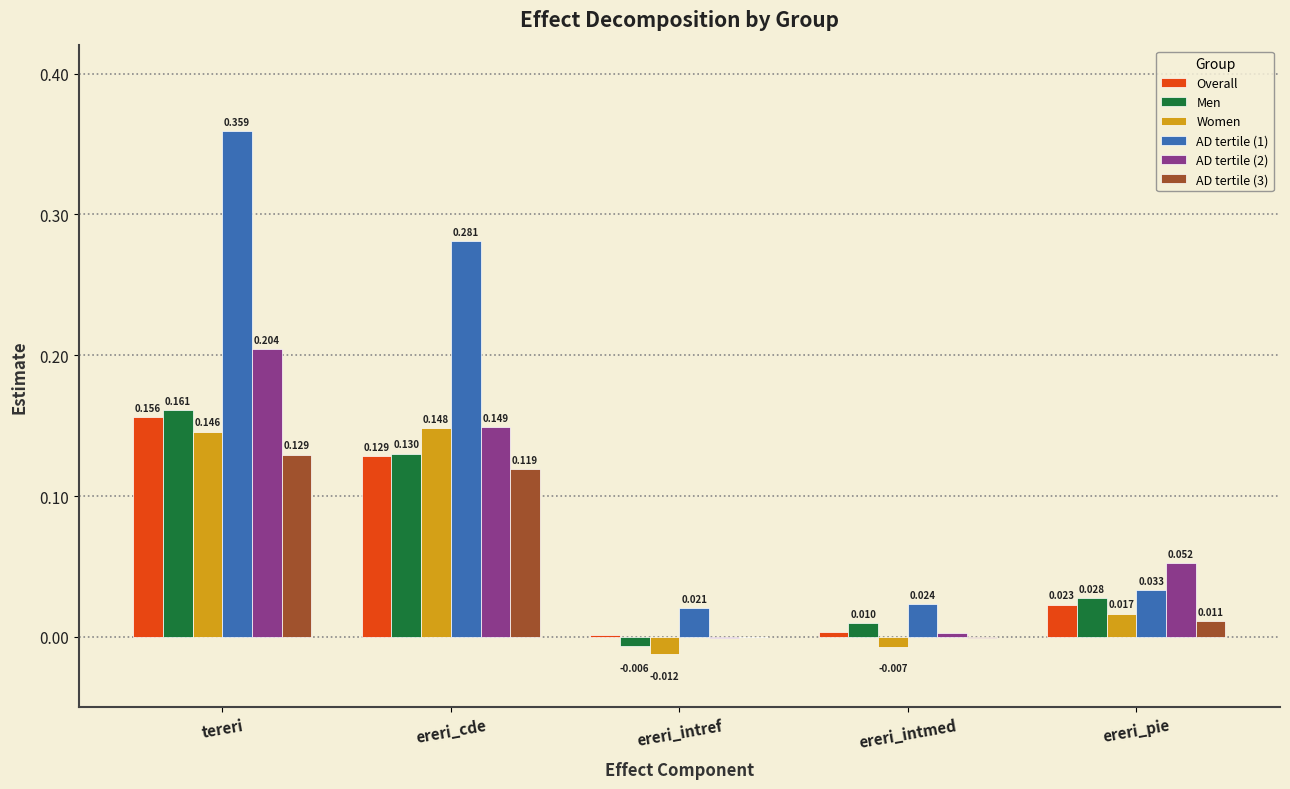

At which label is Men closest to 0?

ereri_intref